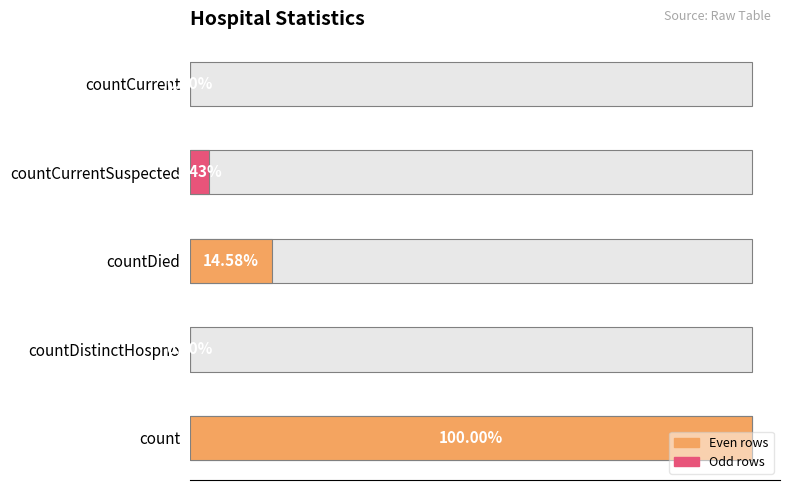

At which label is the value closest to 21861?

countDied